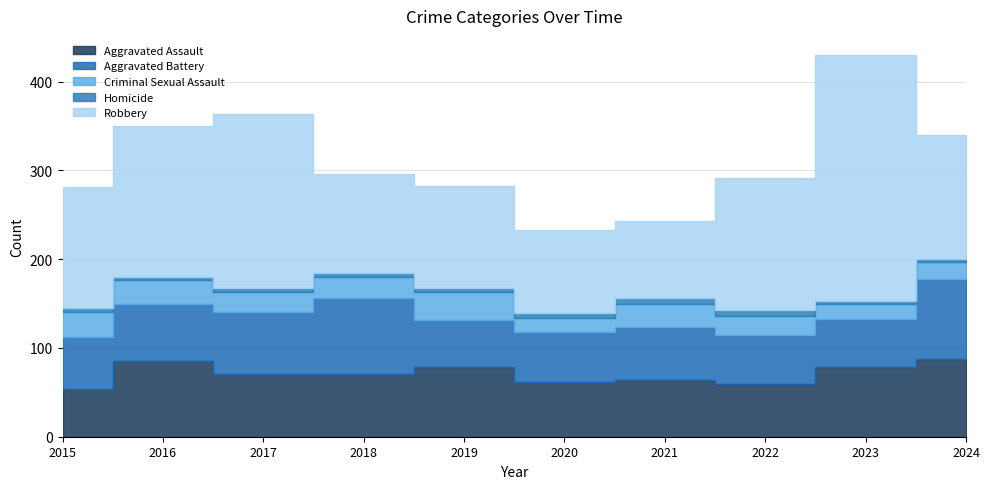

Reading left to right, extract all data points from this chart.

Aggravated Assault: 54	85	71	71	79	62	64	59	78	88
Aggravated Battery: 58	65	70	85	53	56	60	56	55	90
Criminal Sexual Assault: 28	26	22	24	31	16	26	21	17	19
Homicide: 5	4	4	4	4	5	6	7	3	3
Robbery: 136	170	197	112	115	94	87	148	277	140